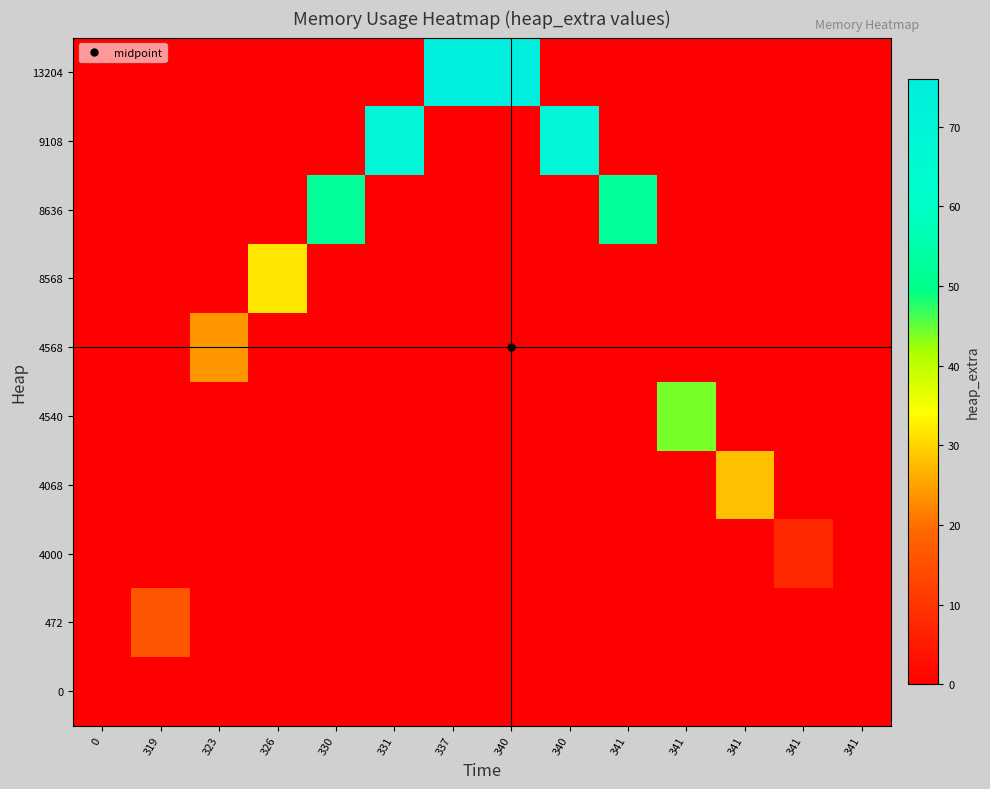

What is the difference between the highest and lowest values at 331?

68